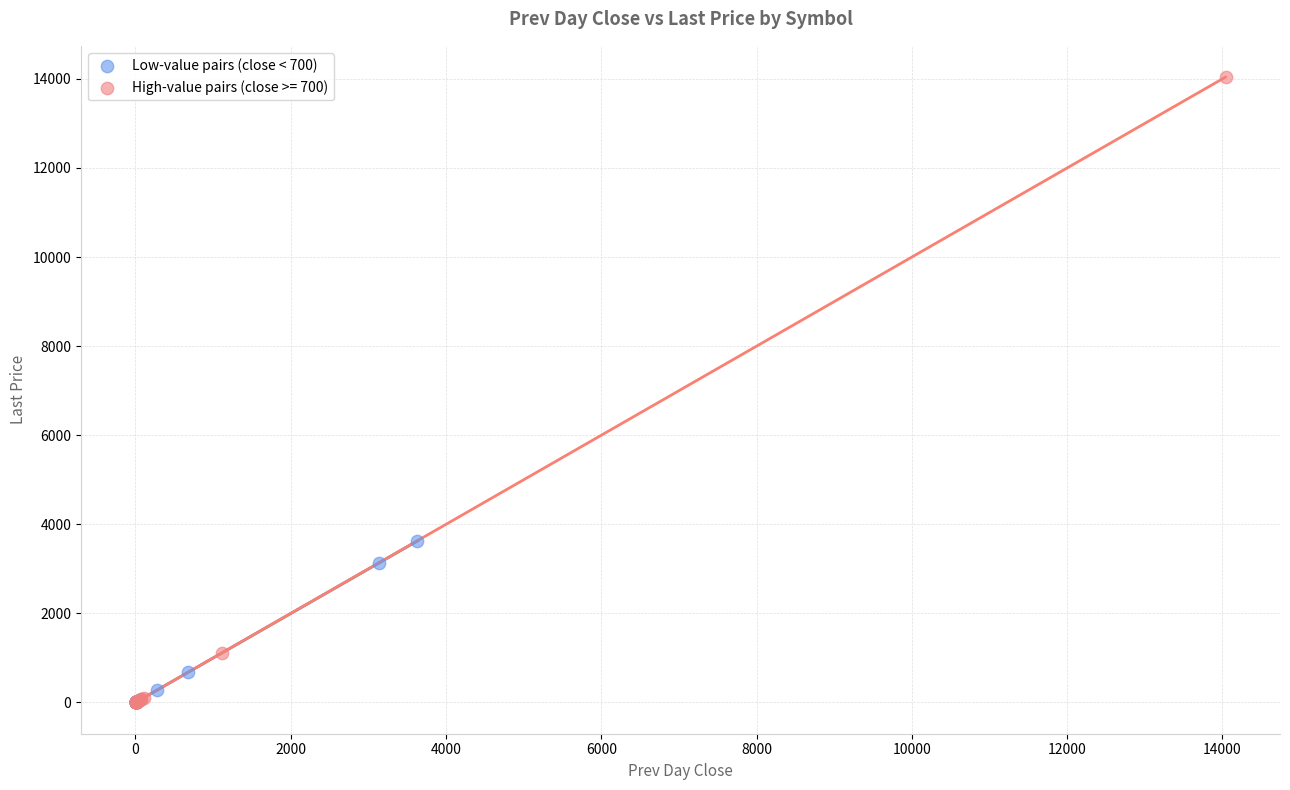

Which series contains the highest Y value?

High-value pairs (close >= 700)